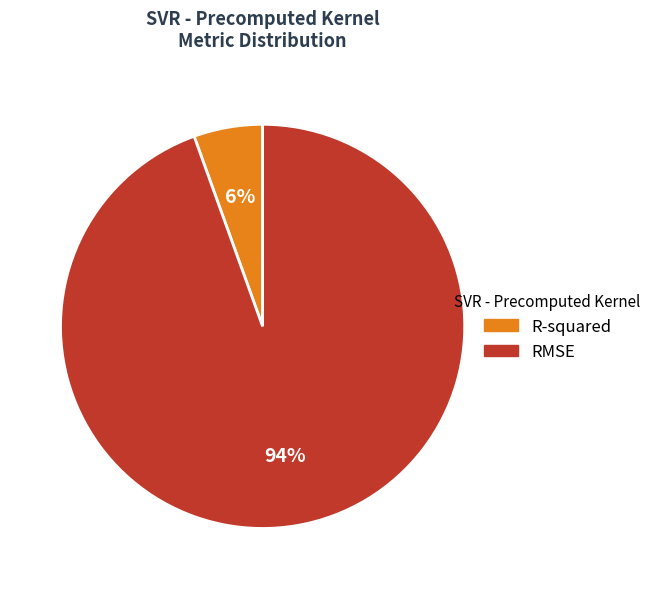

Between R-squared and RMSE, which is larger?

RMSE